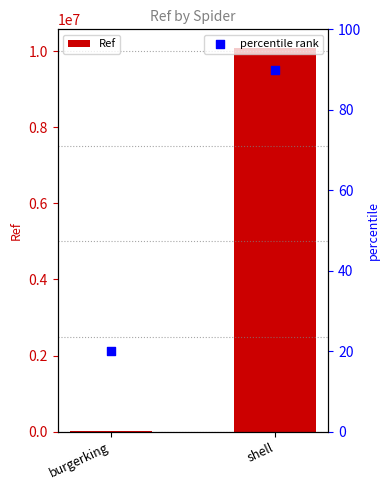

Between shell and burgerking, which is larger?

shell